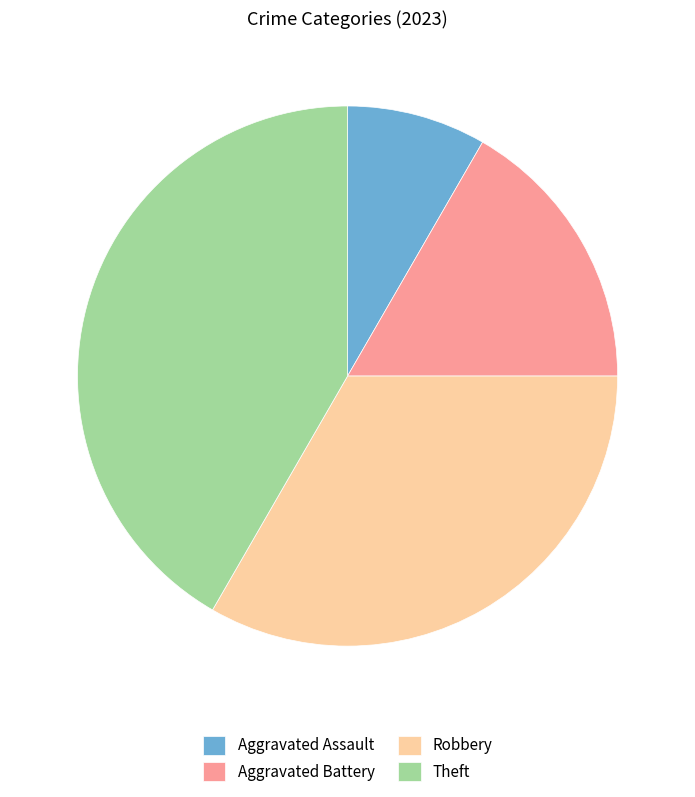

Is it true that Aggravated Assault is 8% of the pie?

True